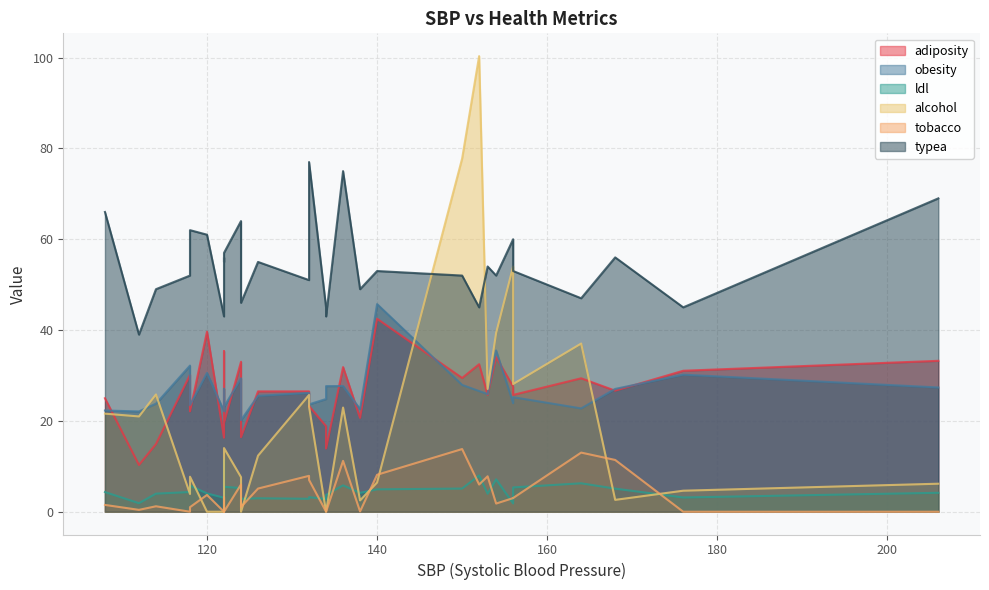

How many data points in ldl are above 4?

17